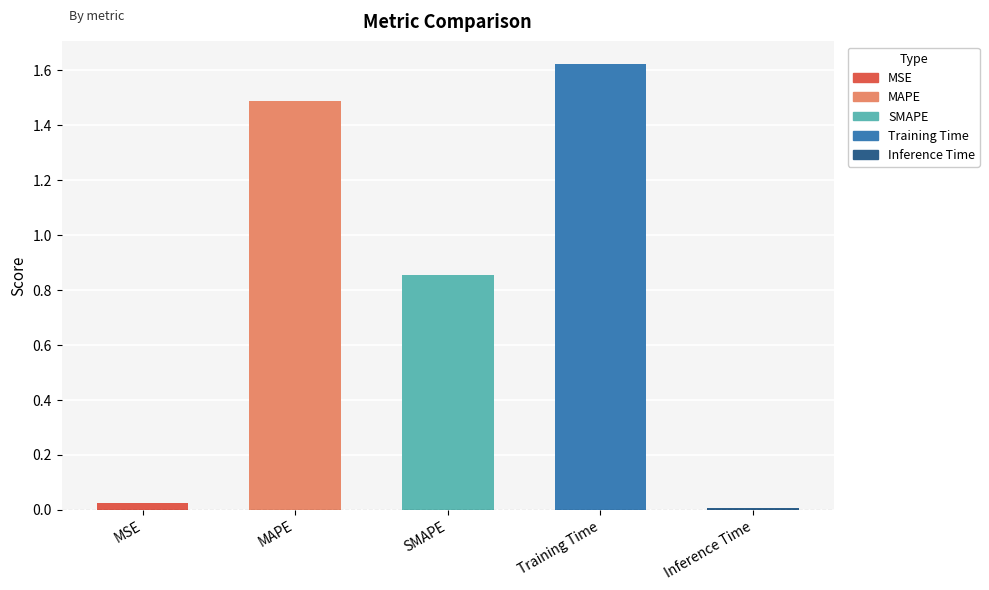

What is the difference between the second highest and minimum values?

1.5